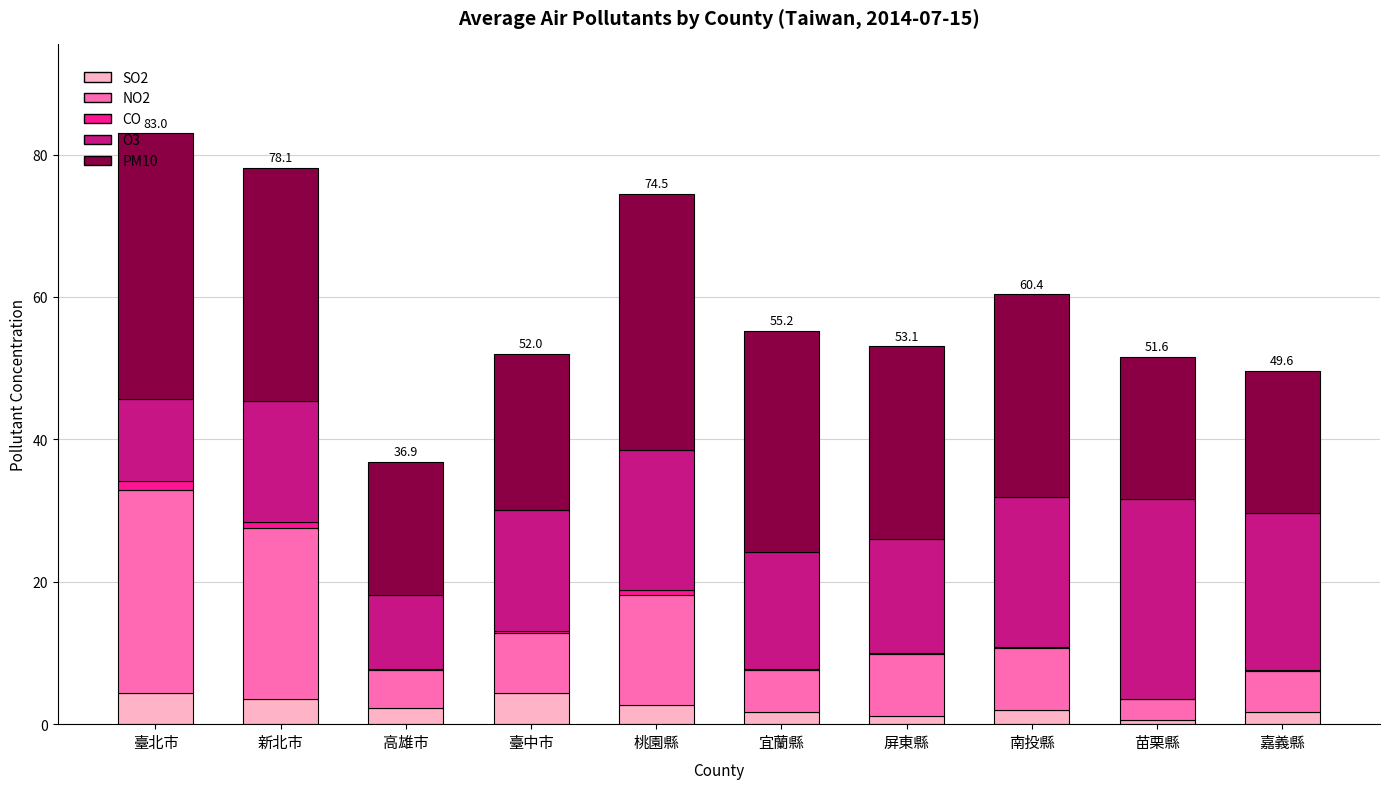

List the series in order of their peak value, lowest first.

CO, SO2, O3, NO2, PM10